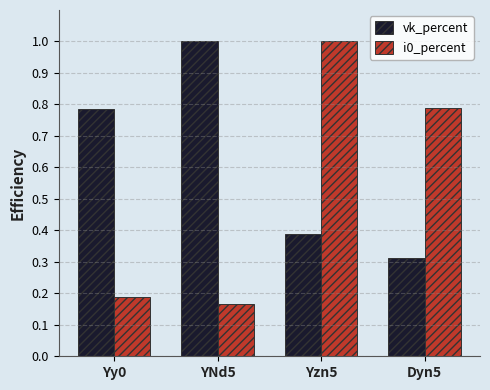

What is the label of the 1st bar from the right?

Dyn5